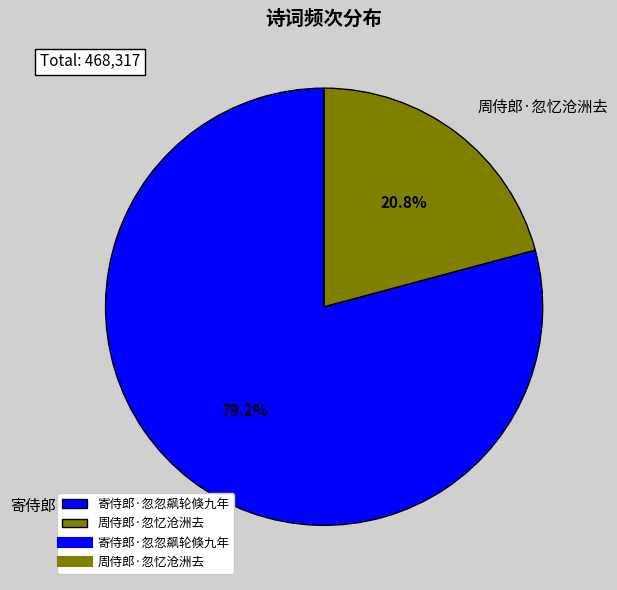

How many segments does this pie chart have?

2